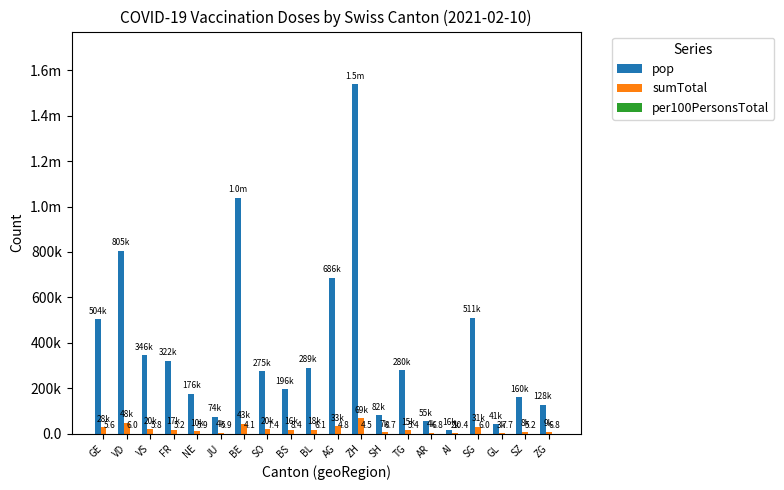

Are the bars horizontal?

No